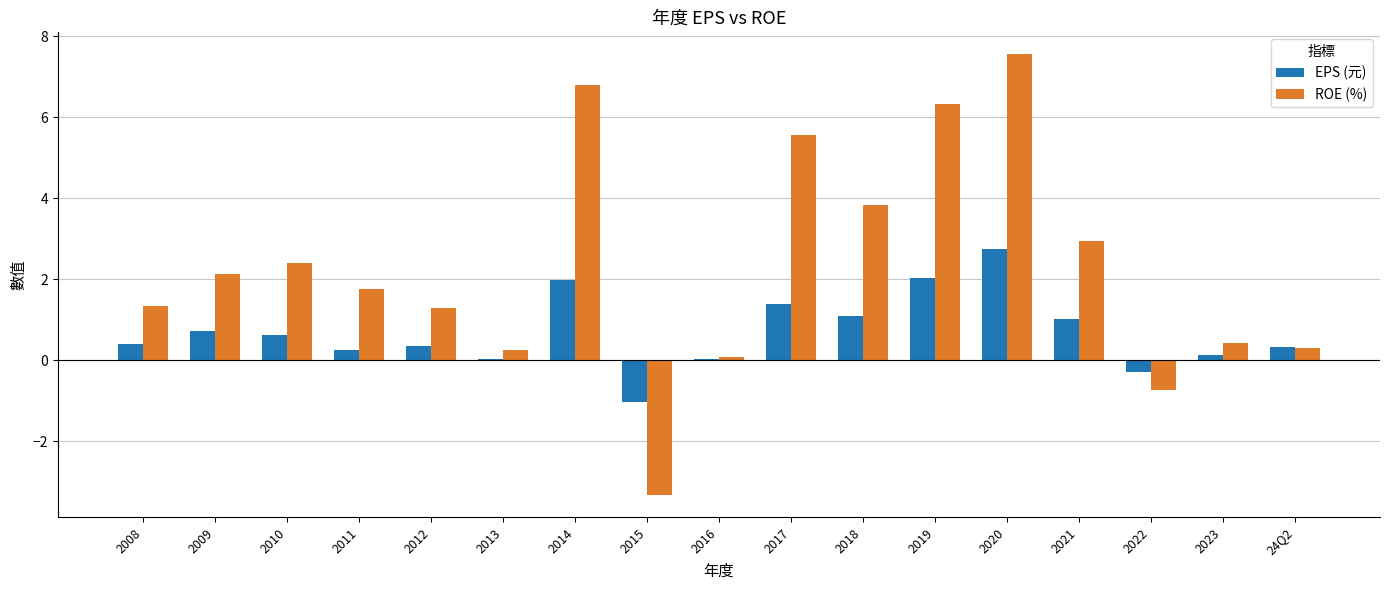

Which series has the largest total across all categories?

ROE (%)